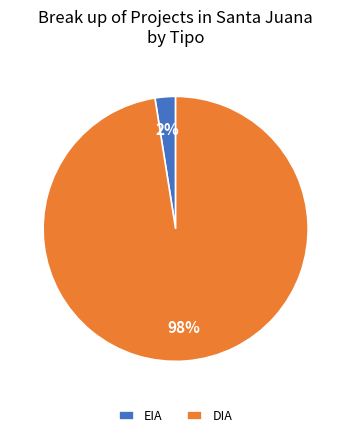

Is it true that DIA is 98% of the pie?

True